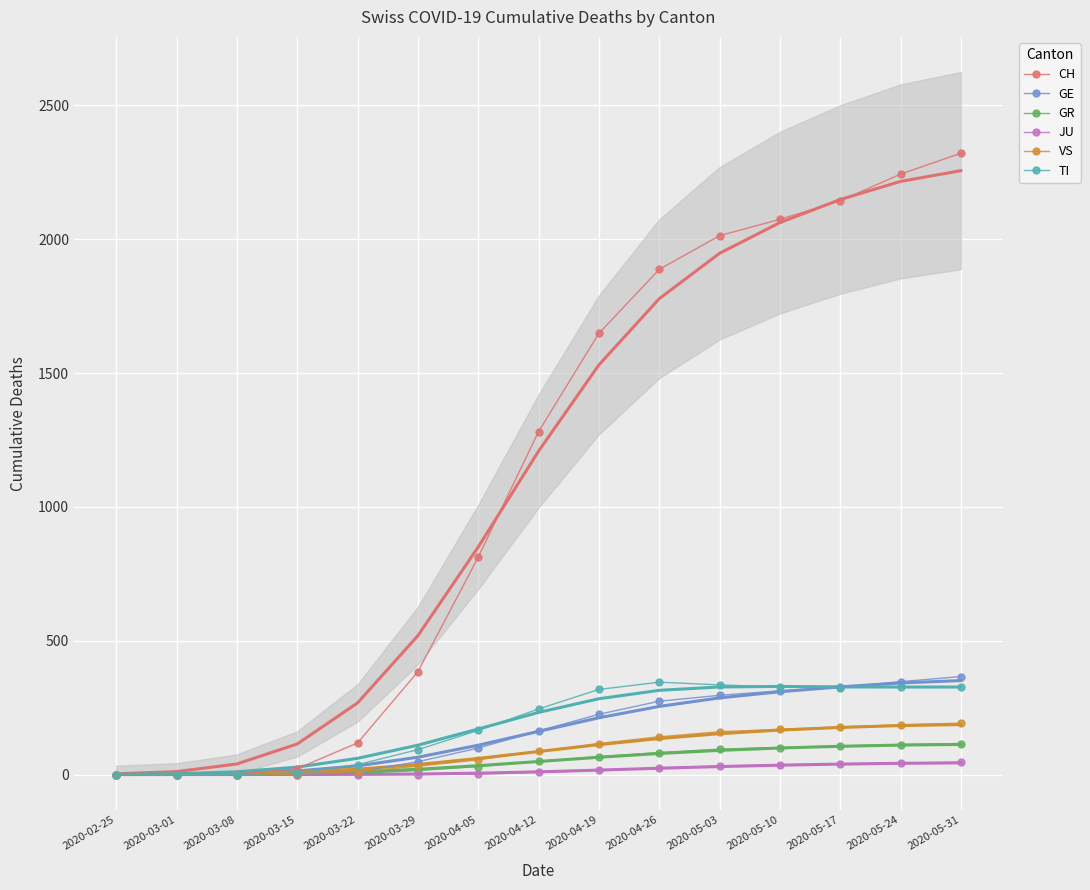

Where does the CH series first go above 1281?

2020-04-19